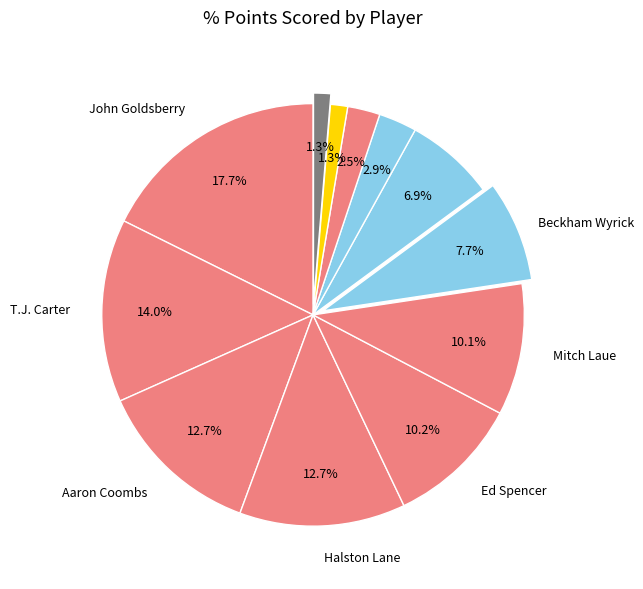

Which slice is the smallest?

Joseph King